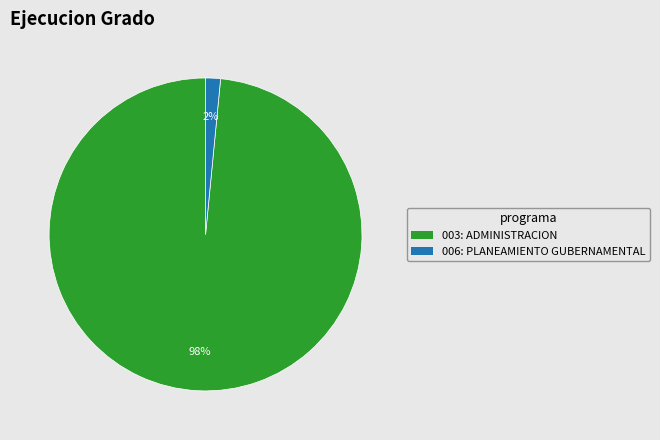

Between 003: ADMINISTRACION and 006: PLANEAMIENTO GUBERNAMENTAL, which is larger?

003: ADMINISTRACION